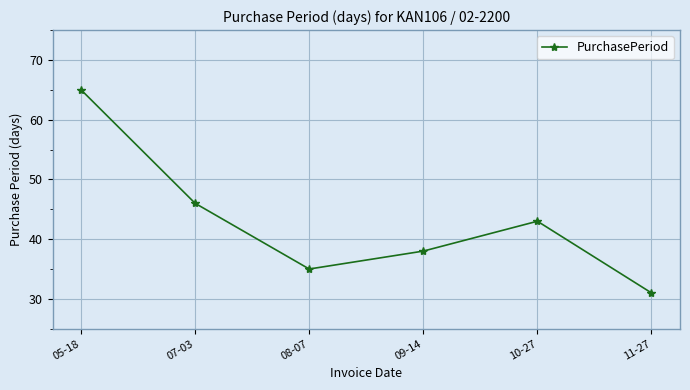

Reading right to left, list all the values displayed in this chart.

31	43	38	35	46	65